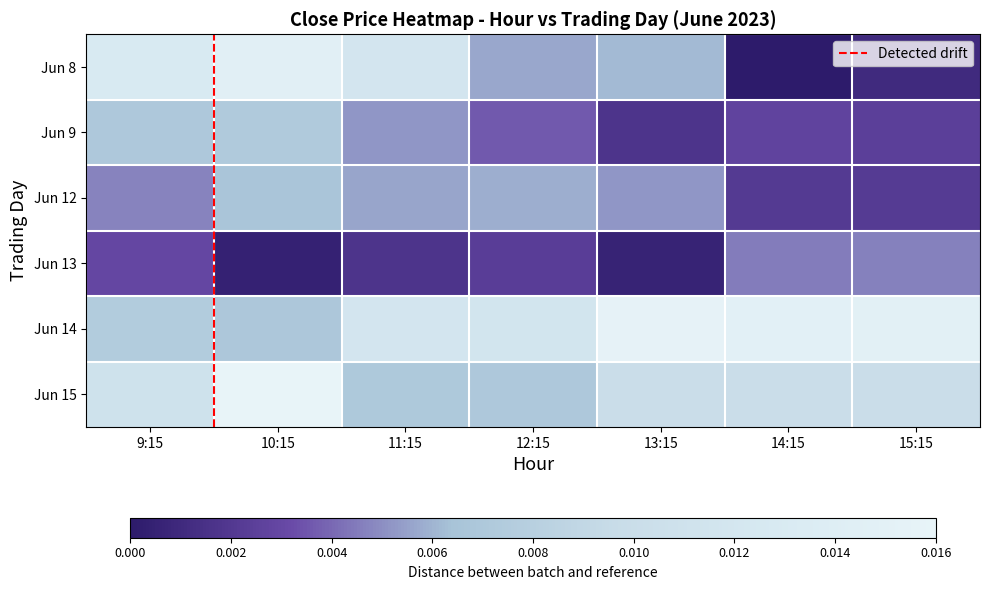

At how many categories does at least one series exceed 0?

7